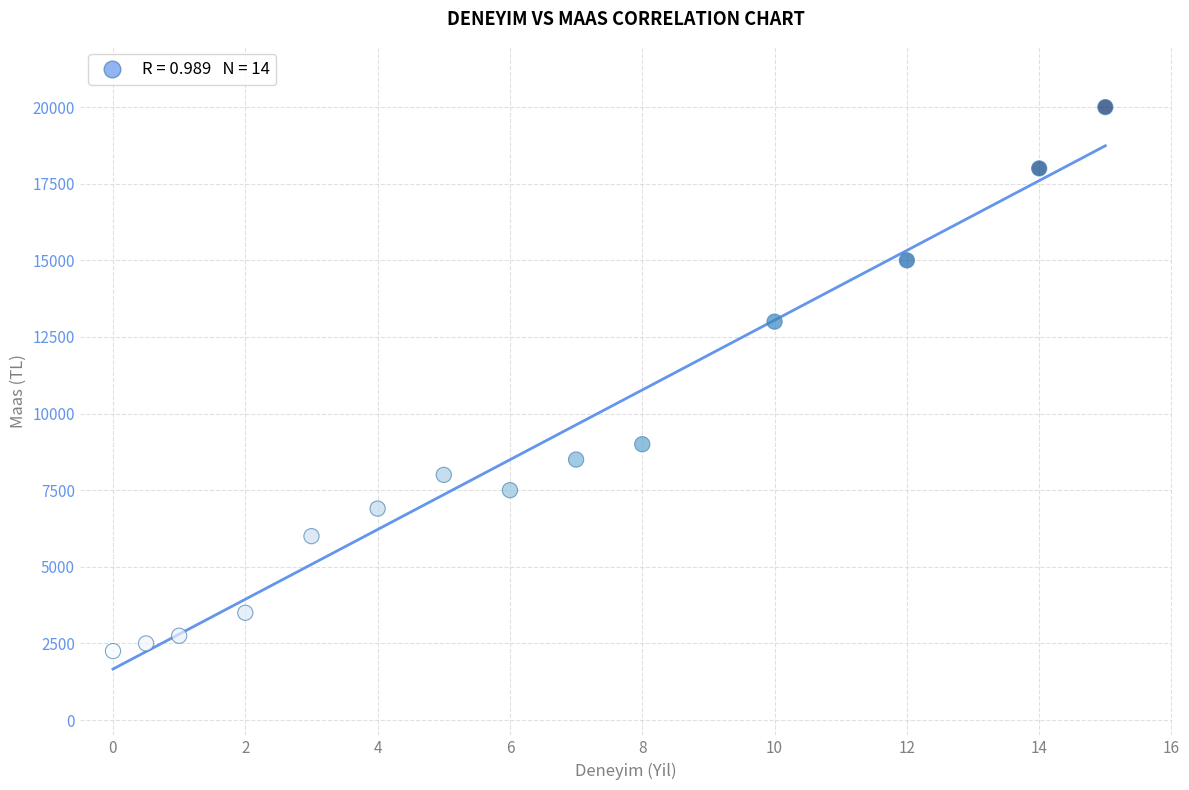

What Y value in the scatter plot is closest to 11125?

13000